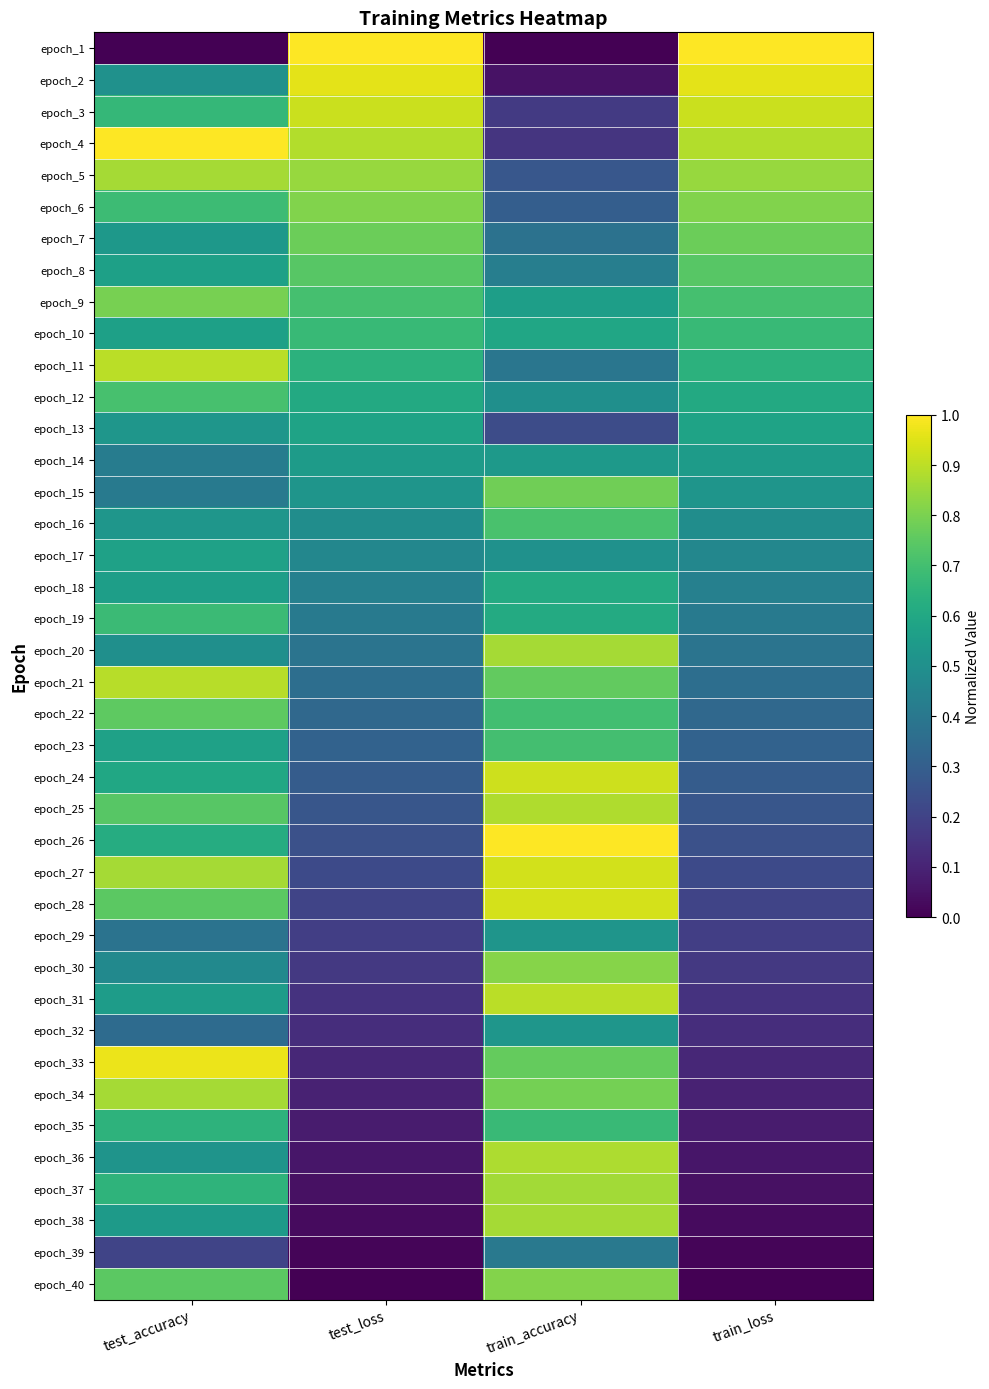

At which category is the sum across all series the highest?

test_accuracy